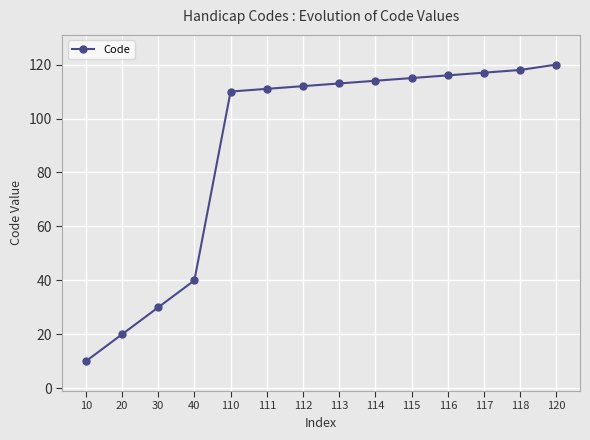

Reading left to right, extract all data points from this chart.

10=10	20=20	30=30	40=40	110=110	111=111	112=112	113=113	114=114	115=115	116=116	117=117	118=118	120=120